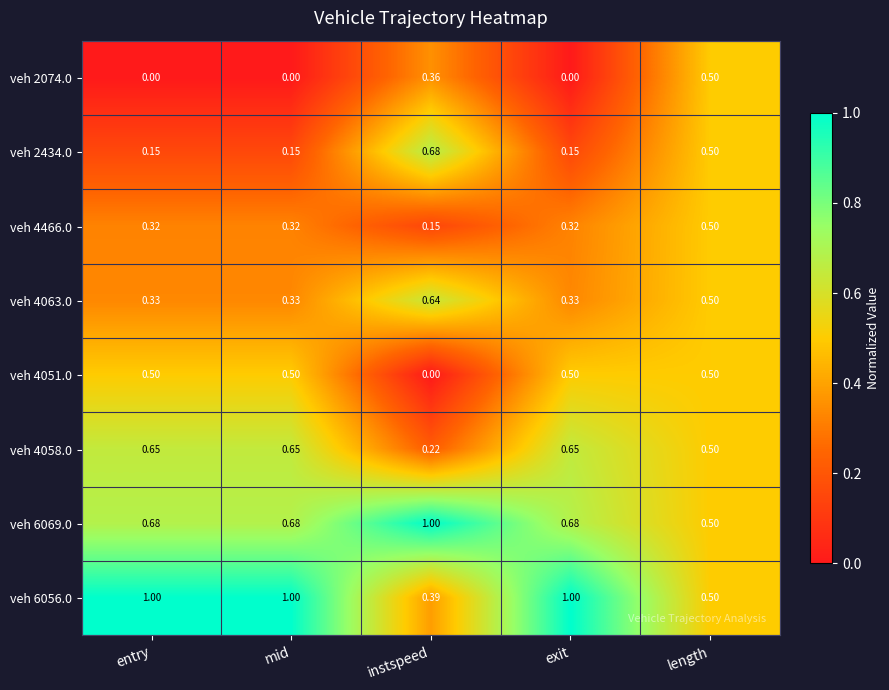

At which category is the sum across all series the highest?

length